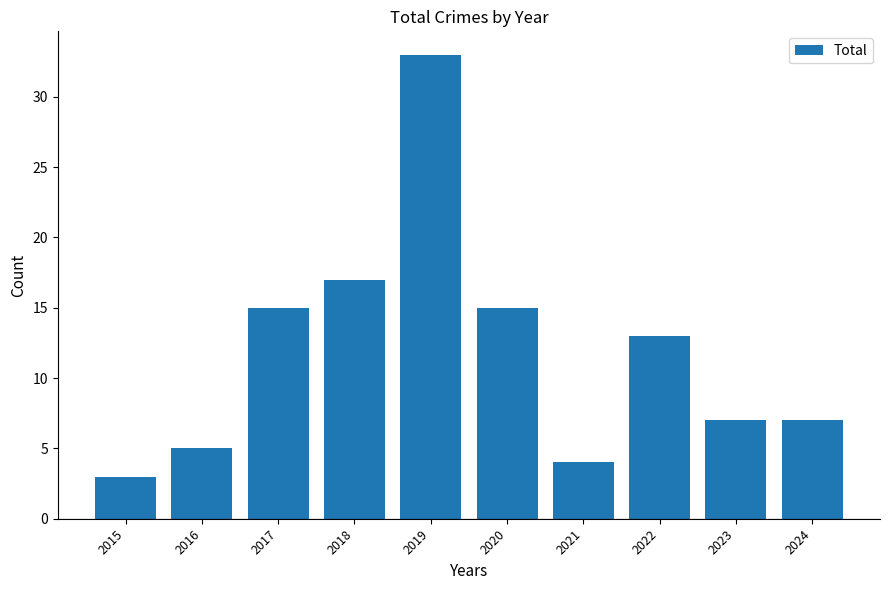

The chart shows a value of 11 at 2018. True or false?

False